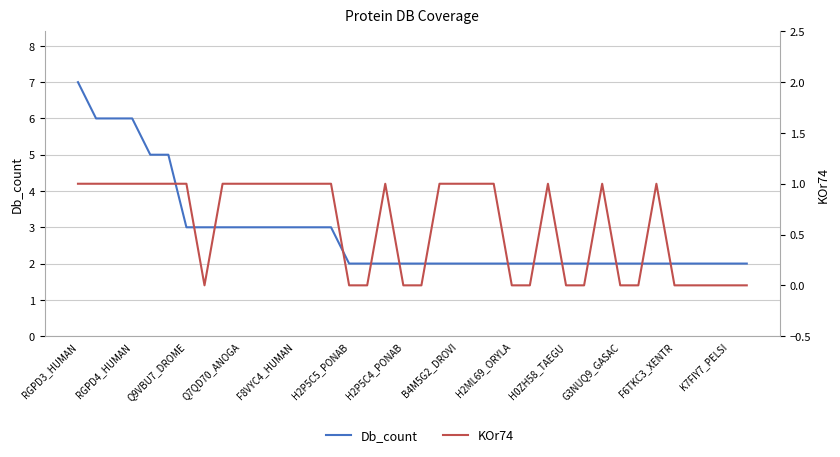

How many lines are shown in the chart?

2